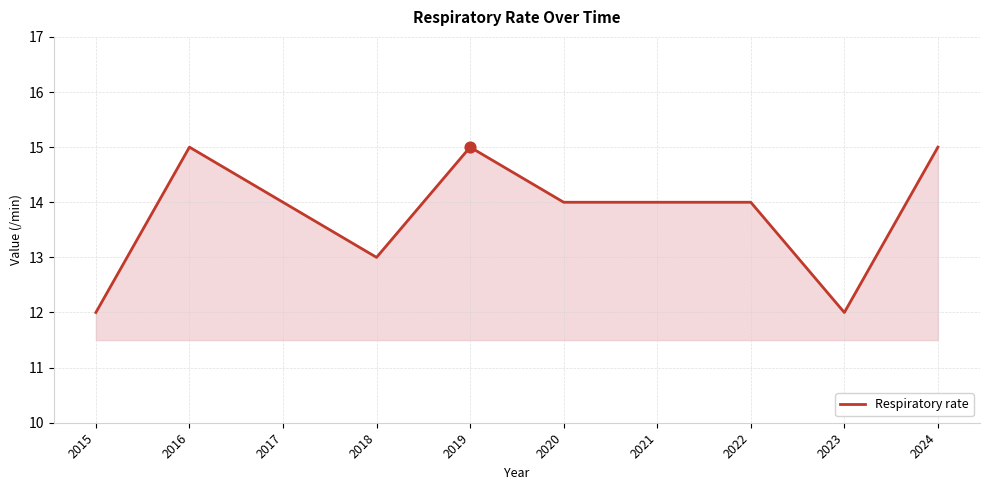

Approximately how many times larger is the value at 2018 compared to 2022?

0.9